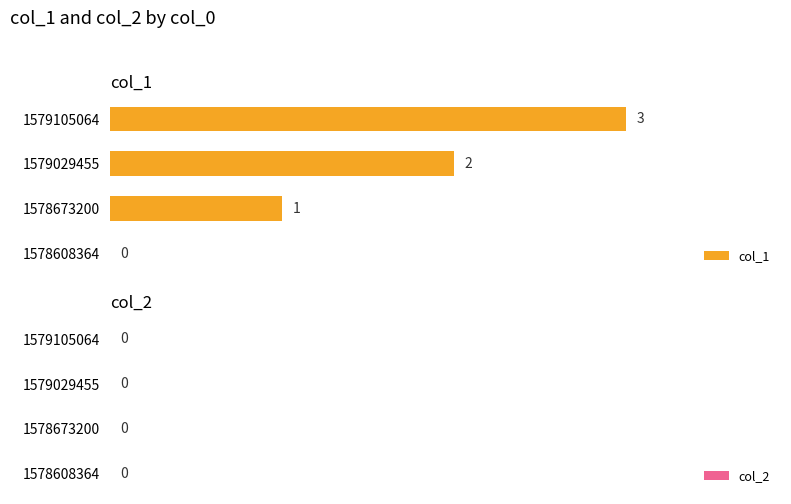

Is it true that the value at 1578608364 is 1?

False